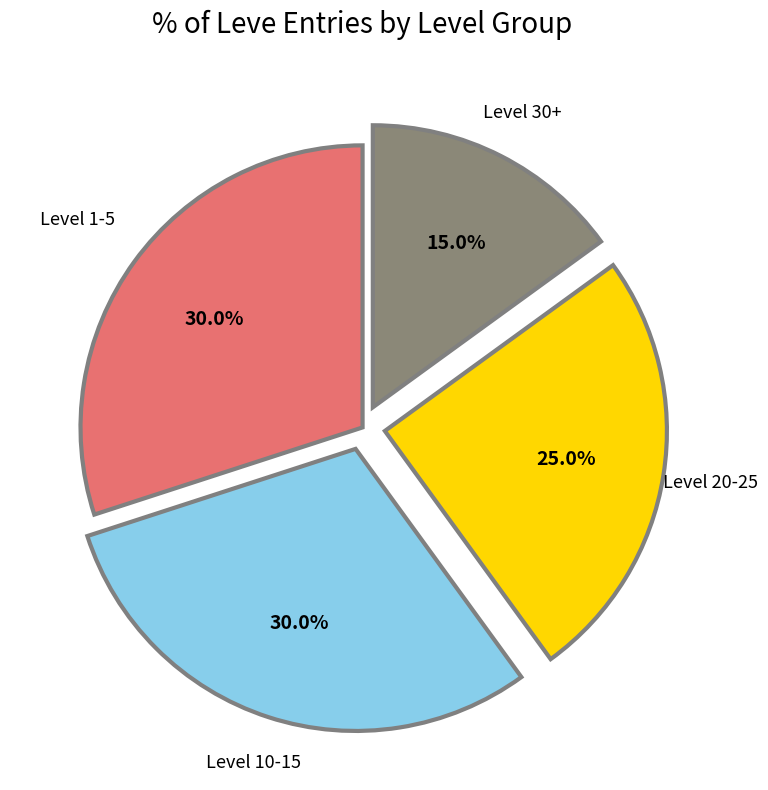

Is there a majority slice in this chart?

No